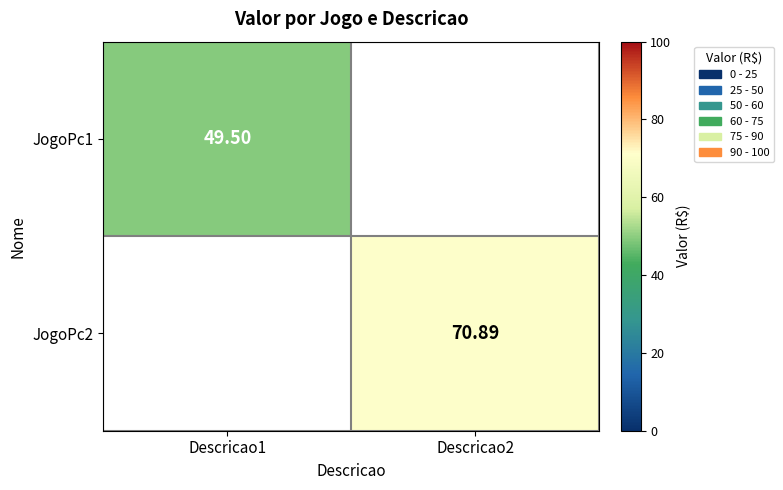

Rank the series at Descricao1 from lowest to highest value.

JogoPc1, JogoPc2